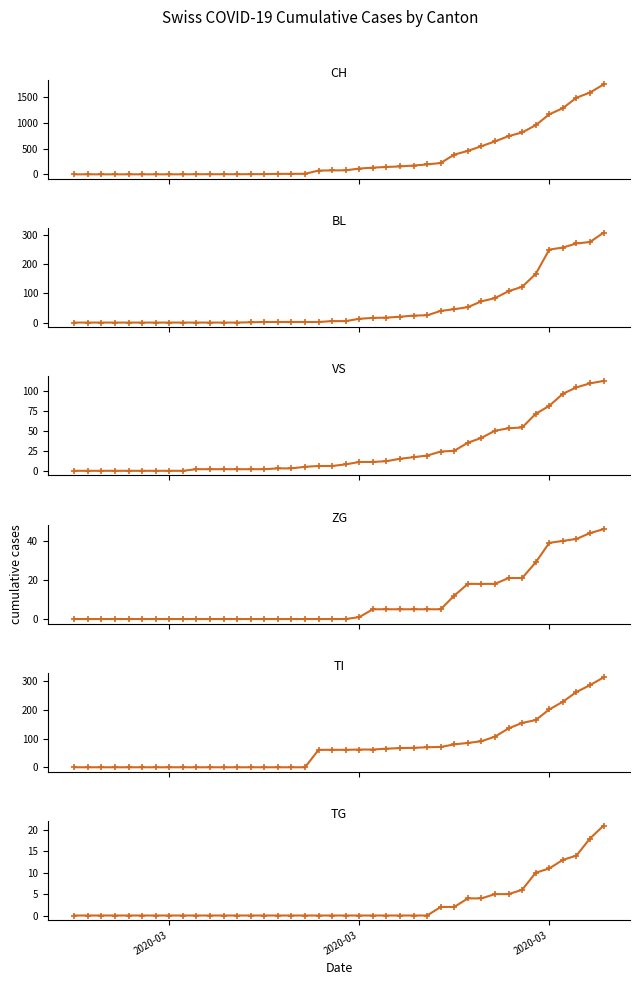

Which series has the widest spread of values?

CH